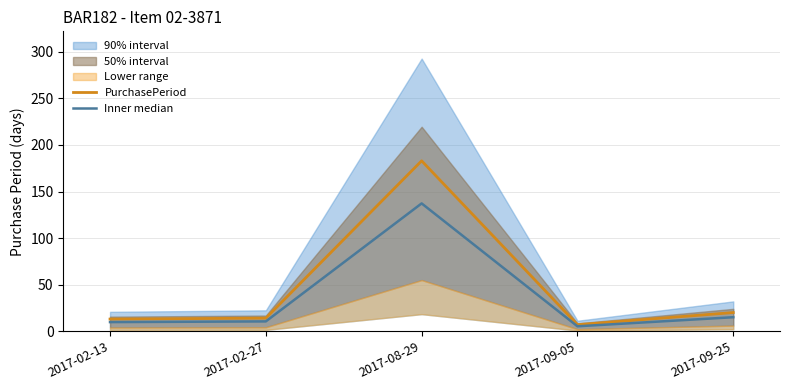

True or false: PurchasePeriod has a value of 183.0 at 2017-08-29.

True